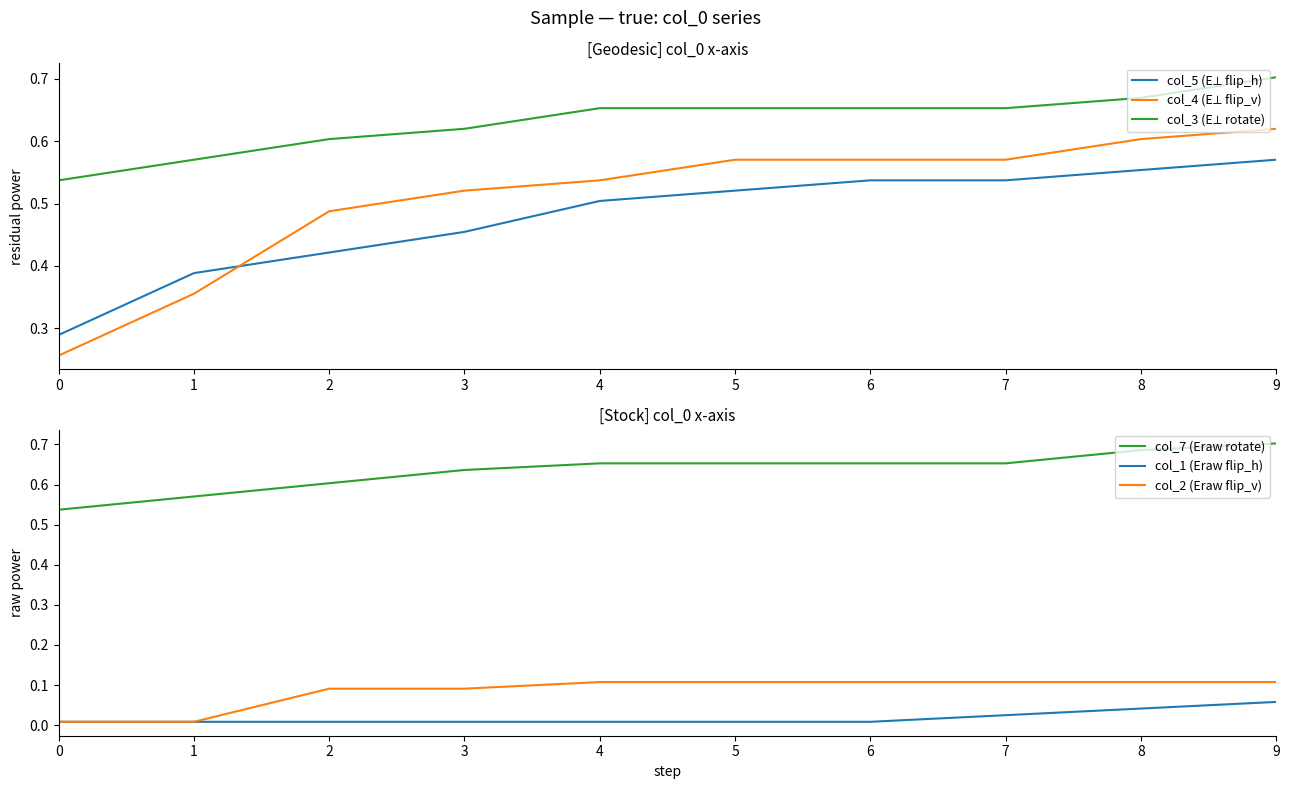

At which category is the sum across all series the highest?

9